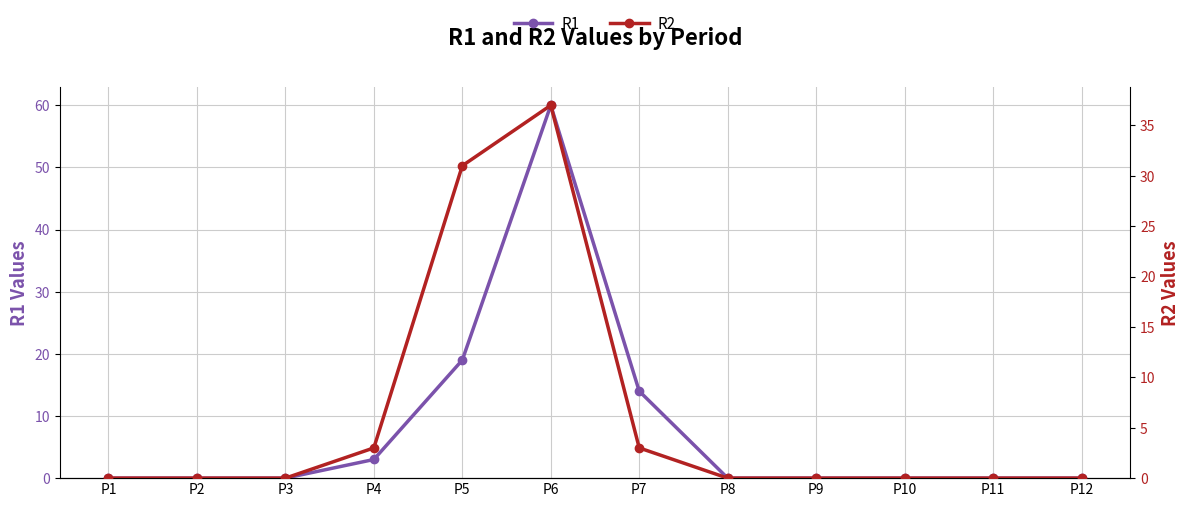

Rank the series at P1 from lowest to highest value.

R1, R2